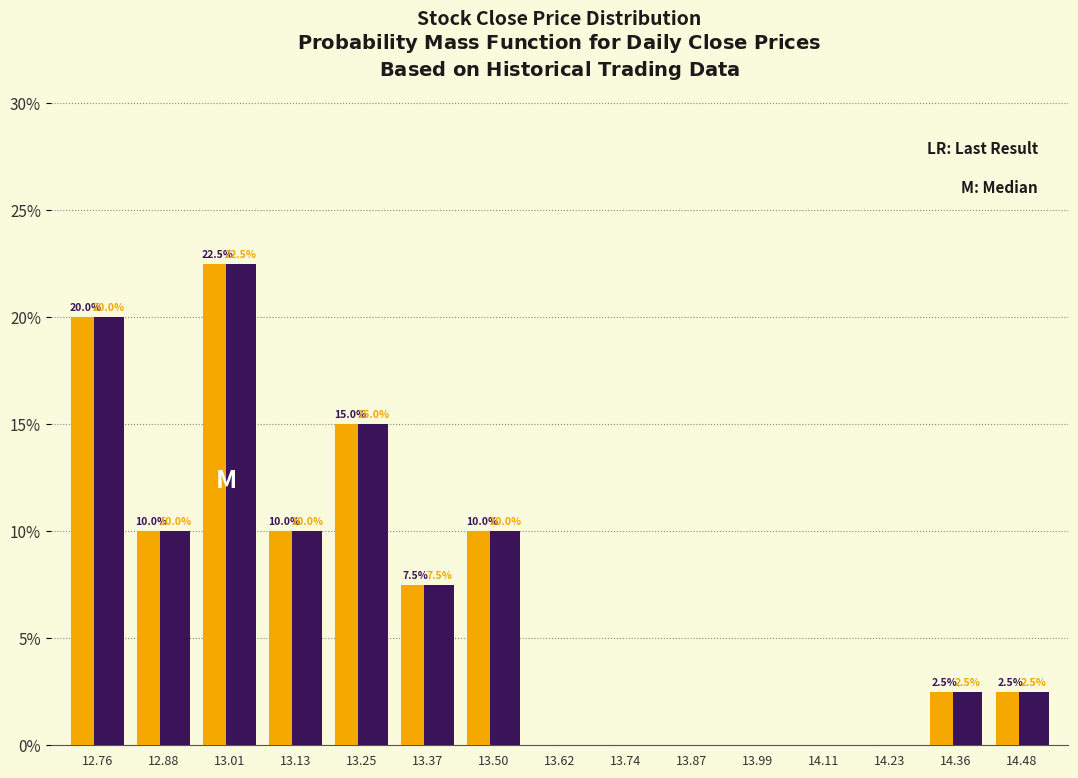

What is the maximum value shown in the chart?

22.5